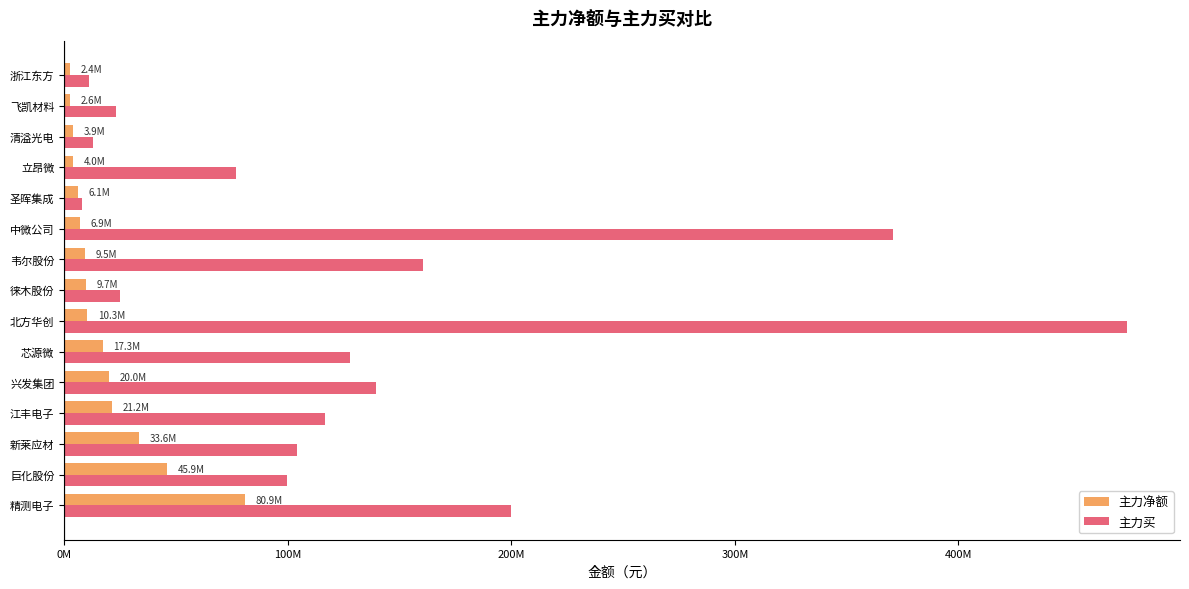

What is the sum of all 主力买 values?

1951753673